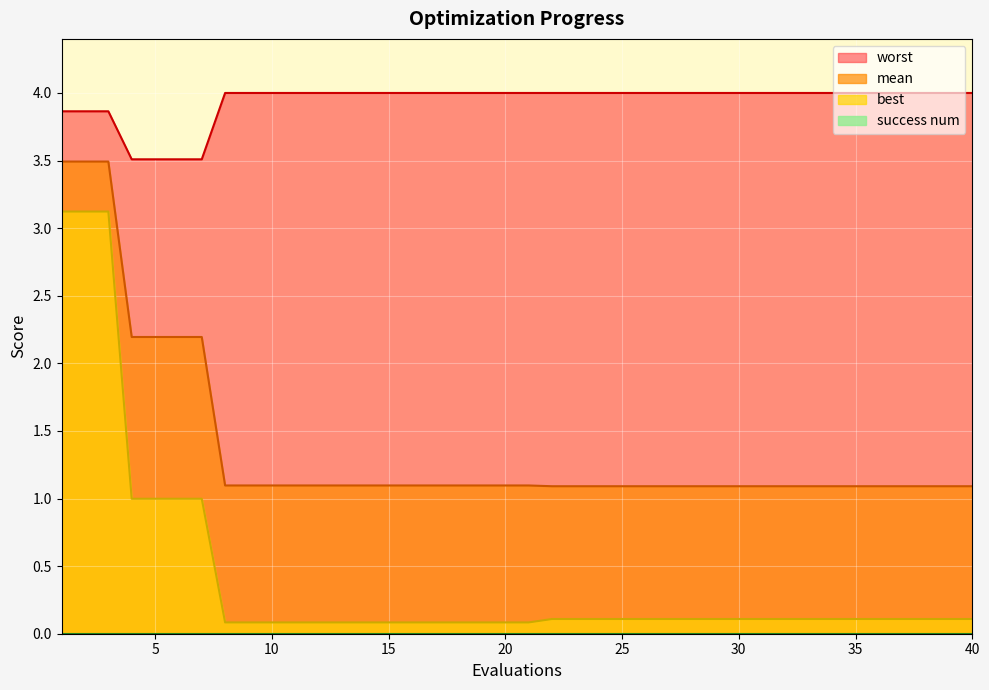

What is the sum of the mean values at 14 and 20?

2.2